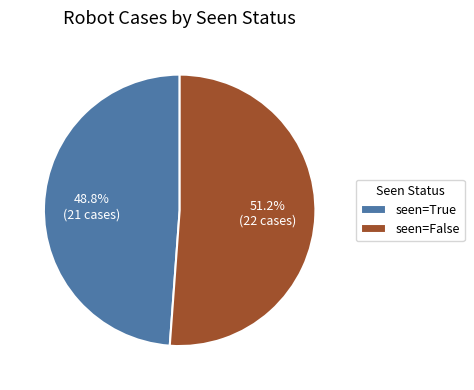

Rank the categories by value from highest to lowest.

seen=False, seen=True